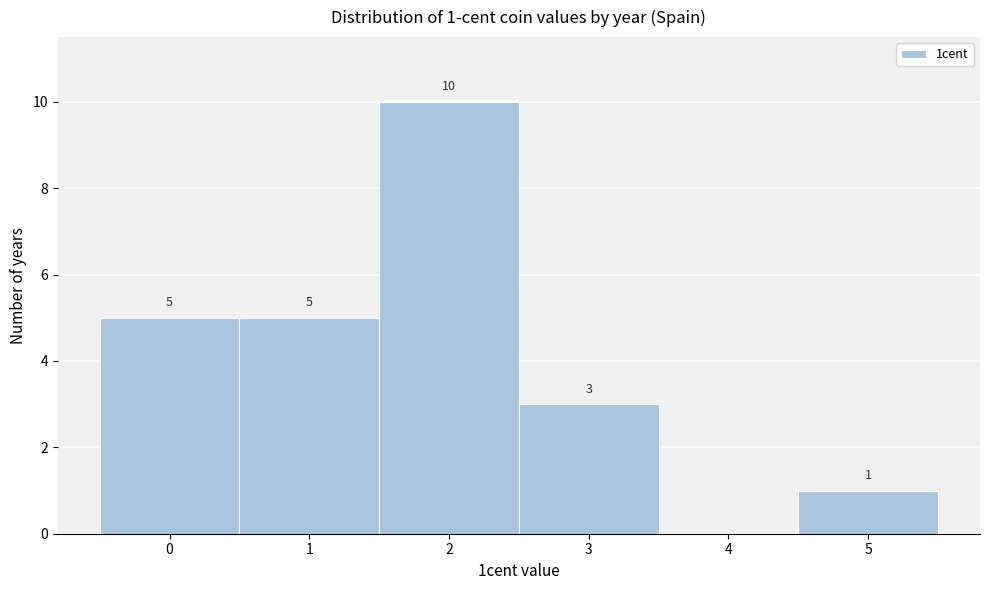

Over which range of the x-axis is the bar tallest?

1.5 to 2.5